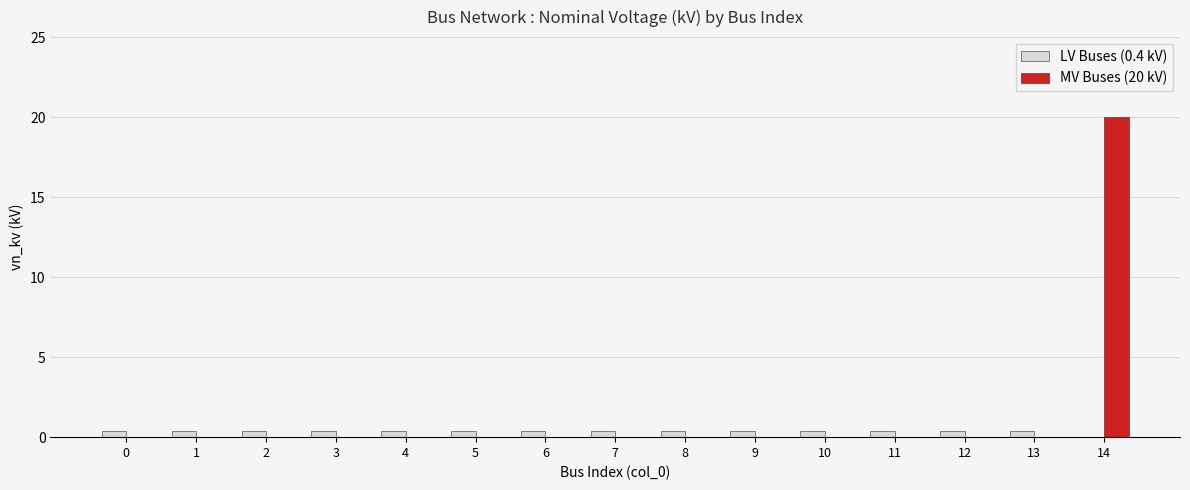

Is it true that LV Buses (0.4 kV) equals 0.0 at 14?

True